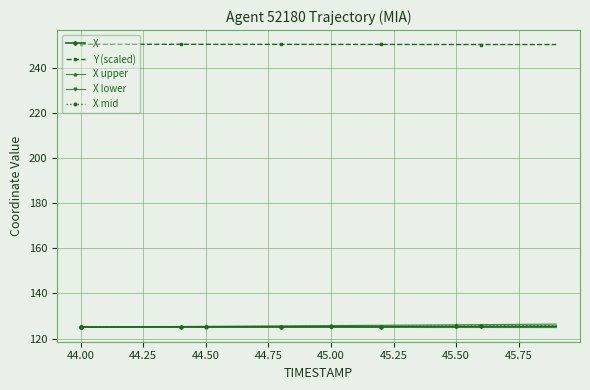

Which series has the largest total across all categories?

Y (scaled)